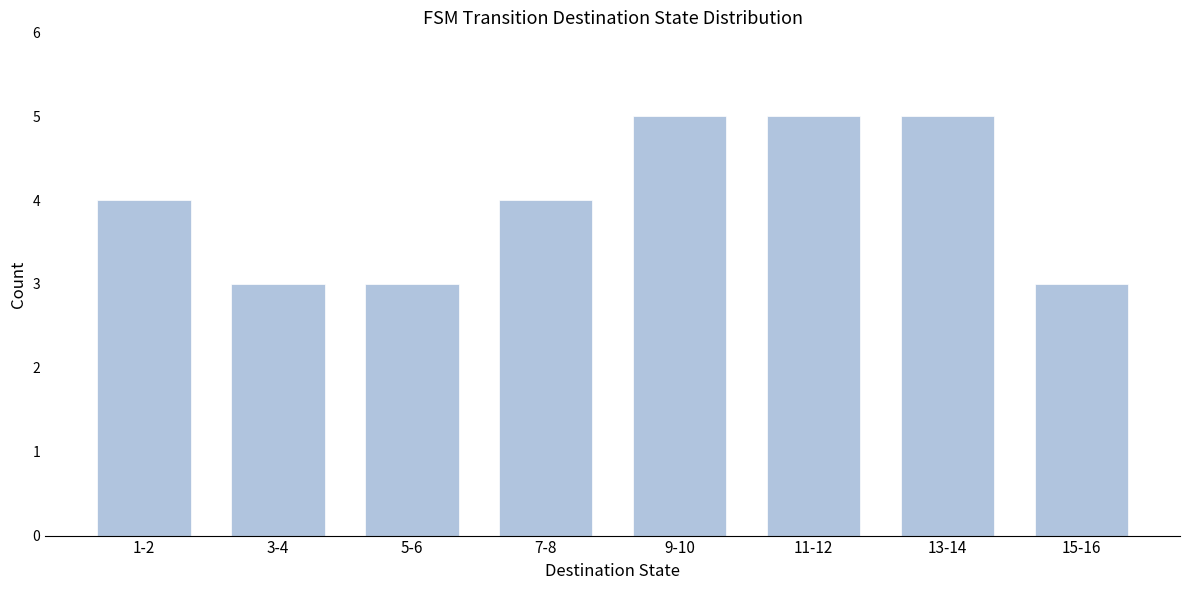

Reading right to left, extract all data points from this chart.

15-16=3	13-14=5	11-12=5	9-10=5	7-8=4	5-6=3	3-4=3	1-2=4